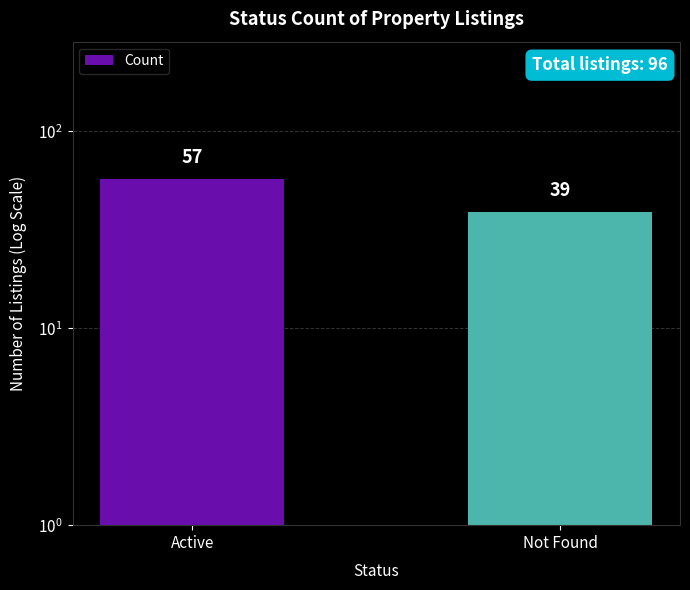

At which category does the chart reach its peak across all series?

Active